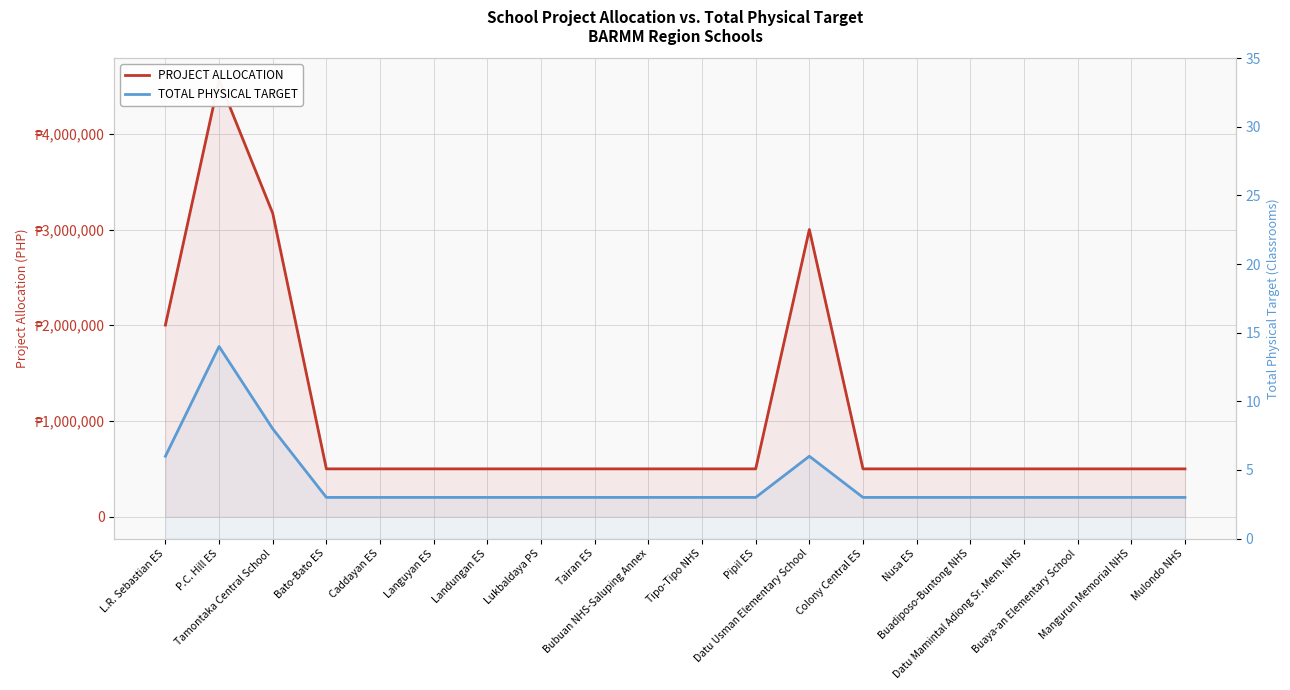

What is the label of the 4th point from the right?

Datu Mamintal Adiong Sr. Mem. NHS